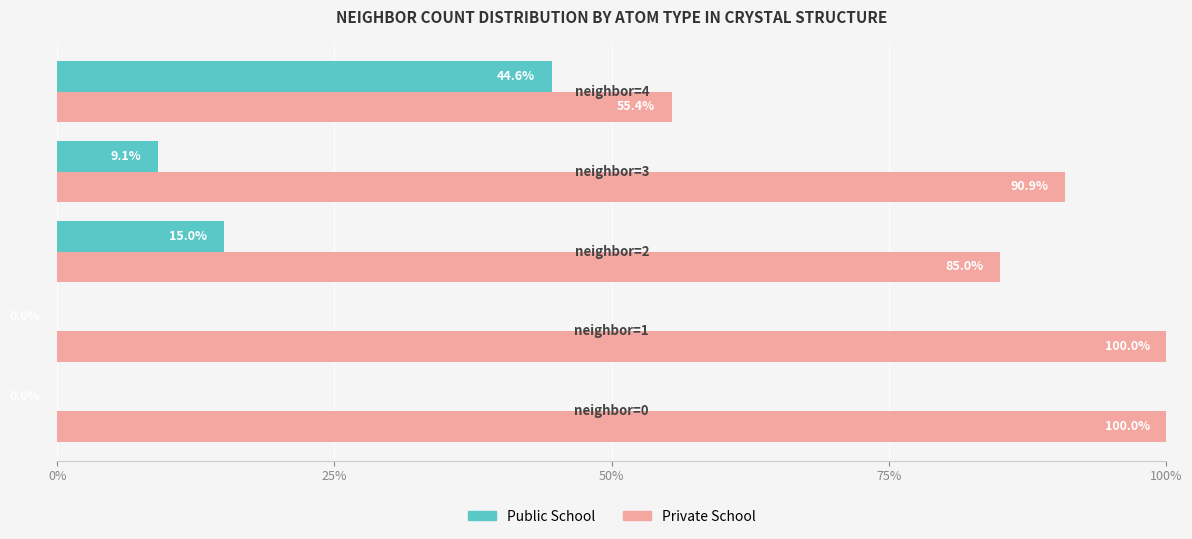

What is the sum of all Private School values?

431.3